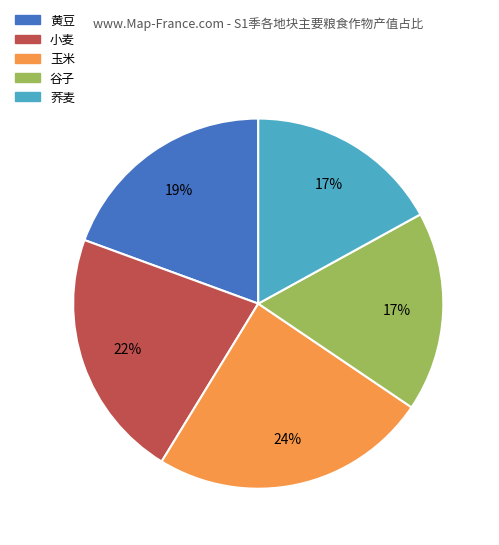

Is the sum of 谷子 and 黄豆 greater than half?

No